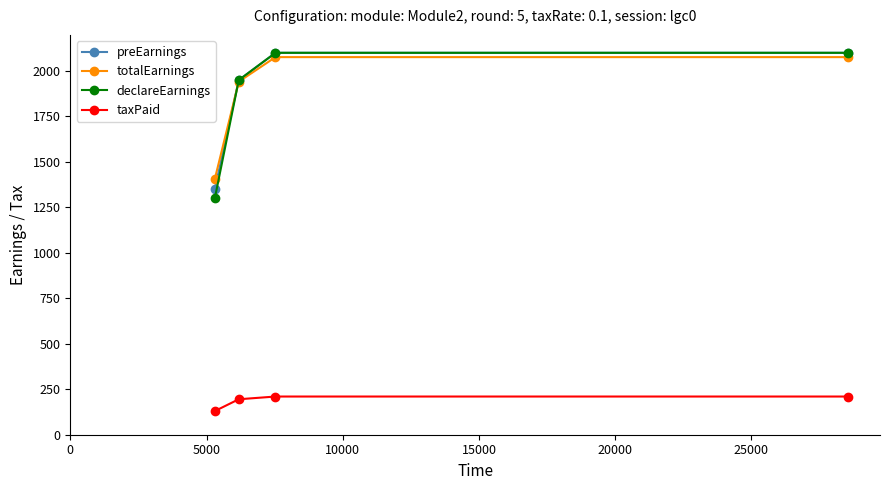

What are all the series names shown in the legend?

preEarnings, totalEarnings, declareEarnings, taxPaid